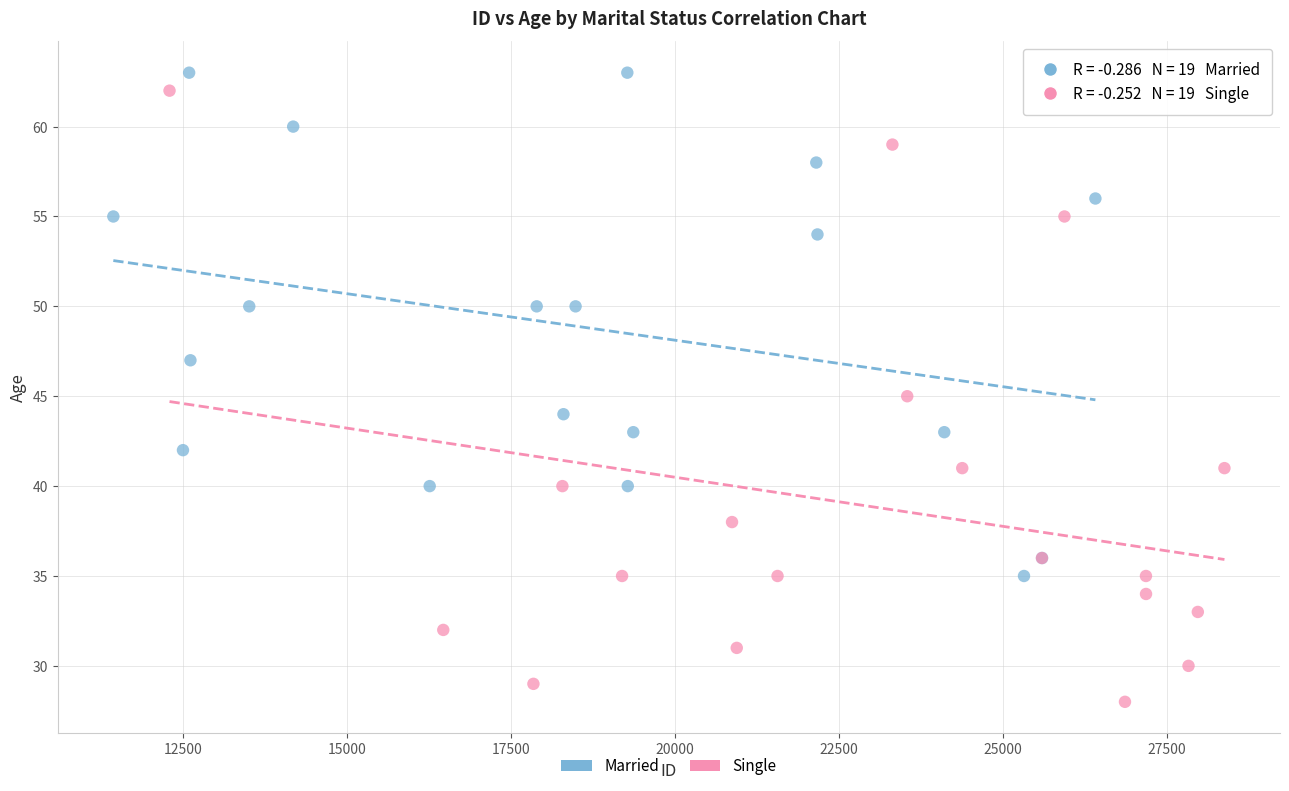

Which series reaches the minimum Y coordinate?

Single